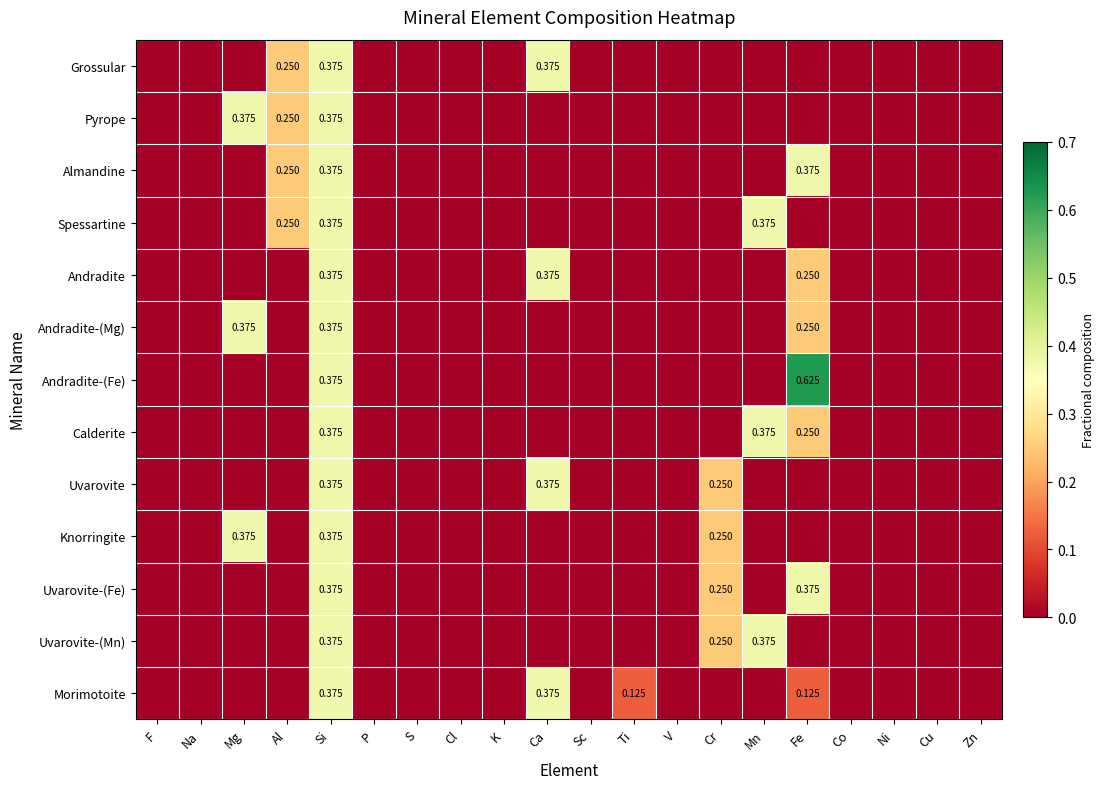

At how many categories does at least one series exceed 0?

8